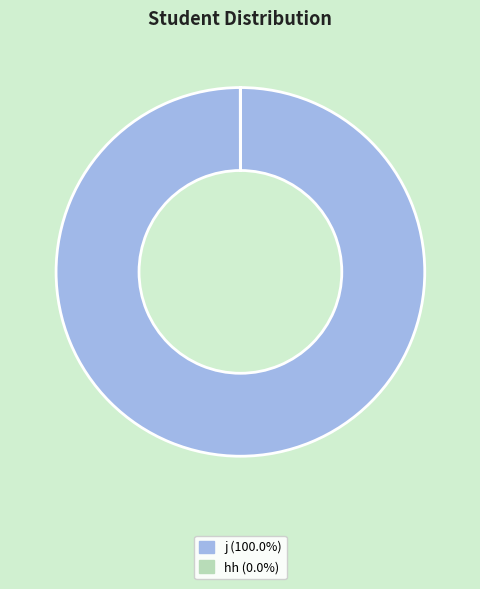

Is there any slice that represents more than half of the pie?

Yes